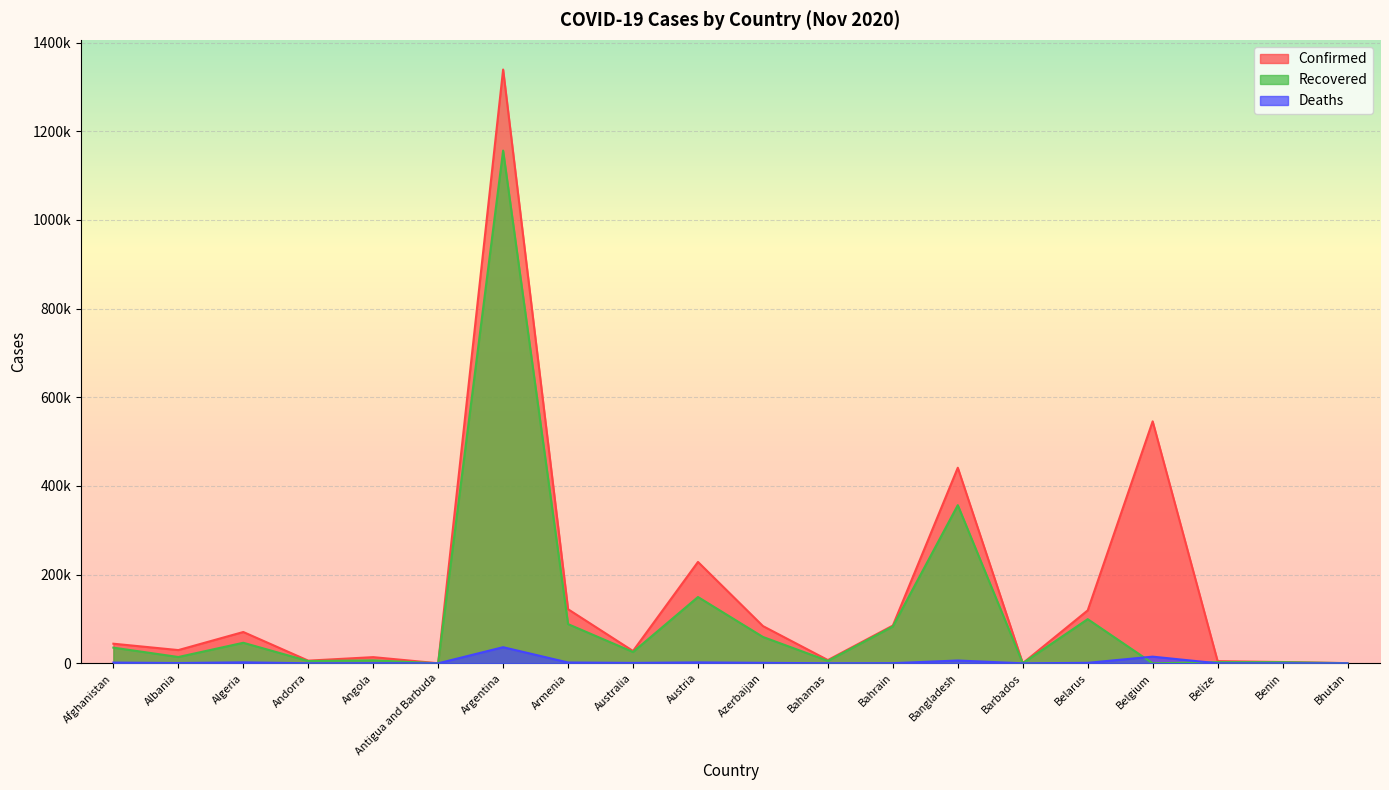

Rank the categories by Deaths value from highest to lowest.

Argentina, Belgium, Bangladesh, Algeria, Austria, Armenia, Afghanistan, Belarus, Azerbaijan, Australia, Albania, Bahrain, Angola, Bahamas, Belize, Andorra, Benin, Barbados, Antigua and Barbuda, Bhutan